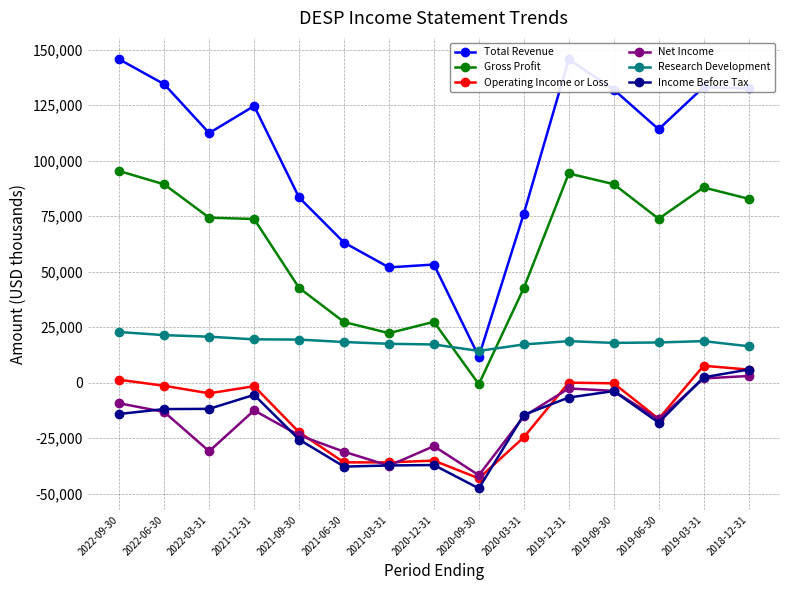

Which series changed the most between 2021-09-30 and 2019-06-30?

Gross Profit